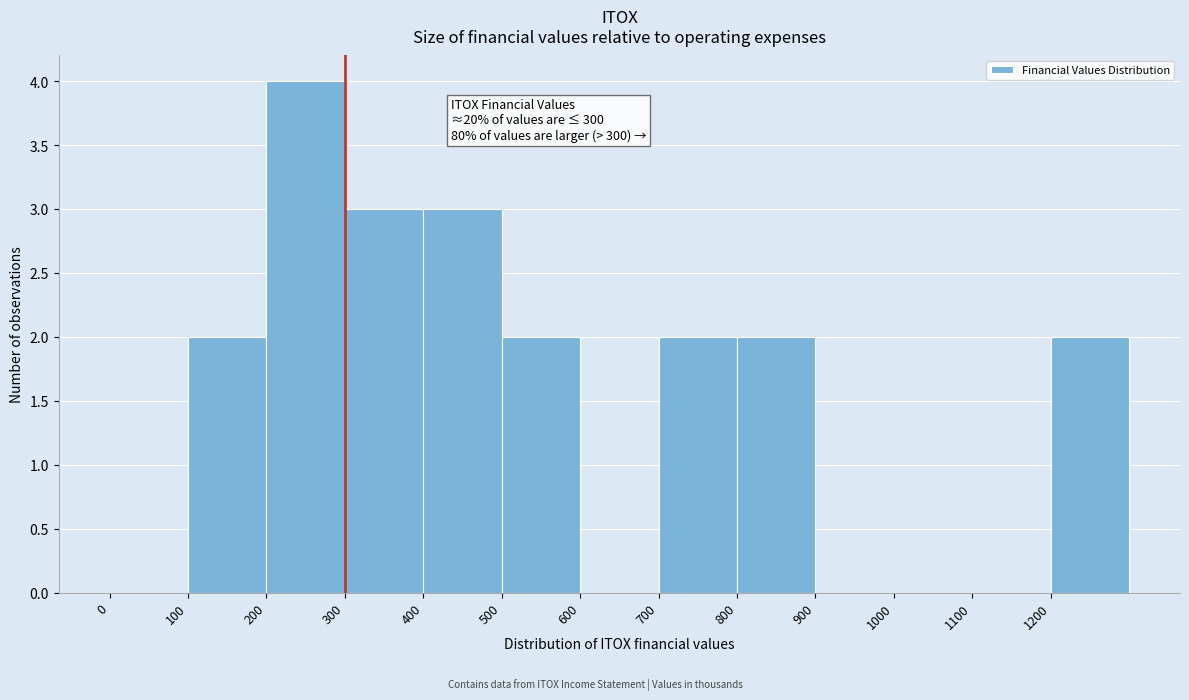

Over which range of the x-axis is the bar tallest?

200 to 300